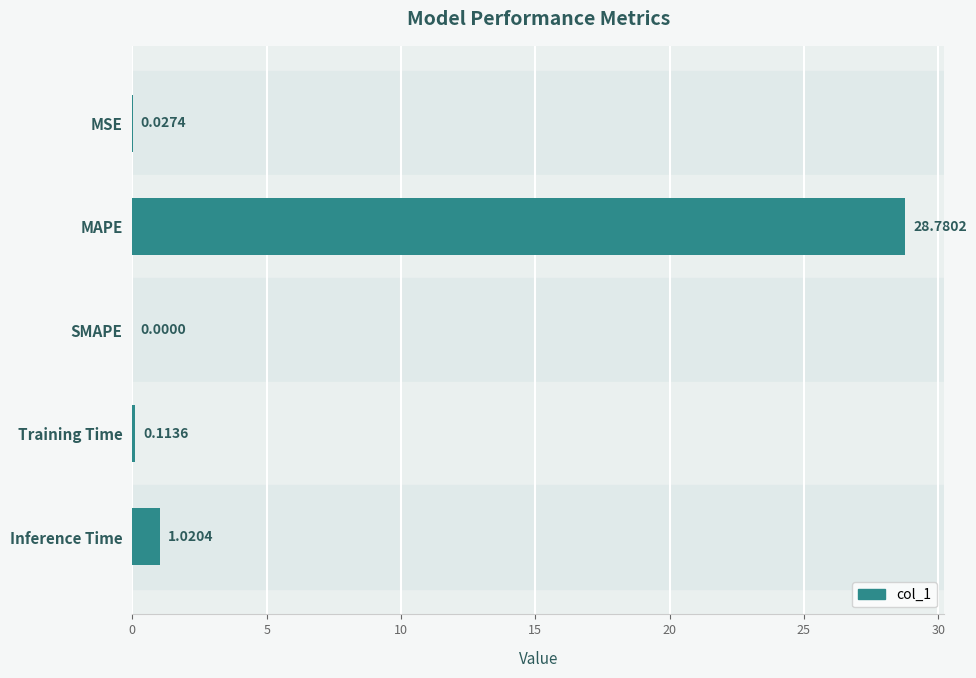

Which category has the highest value across all series?

MAPE